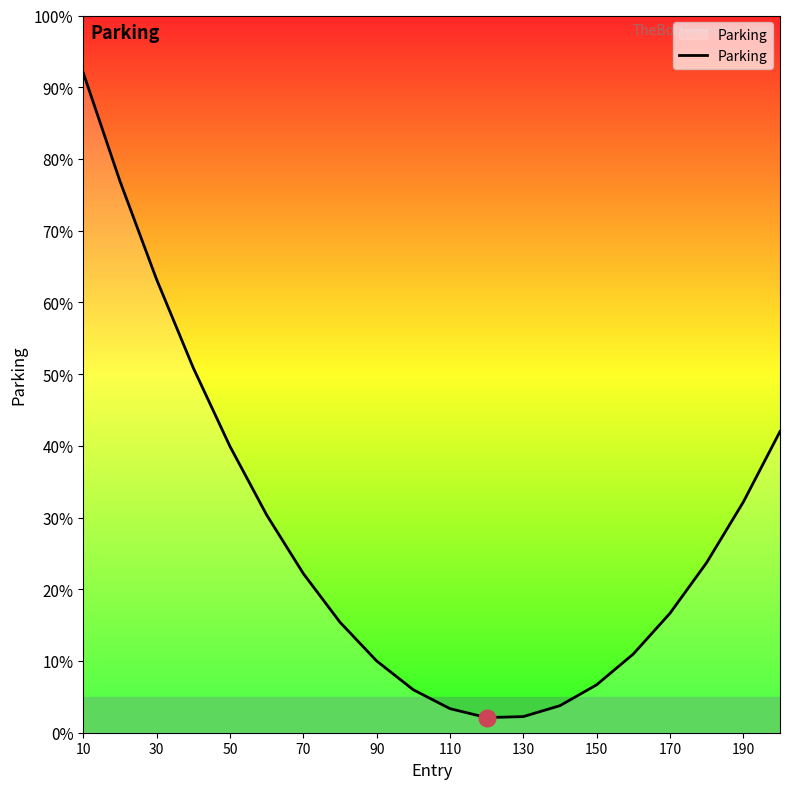

What is the maximum value shown in the chart?

92.0